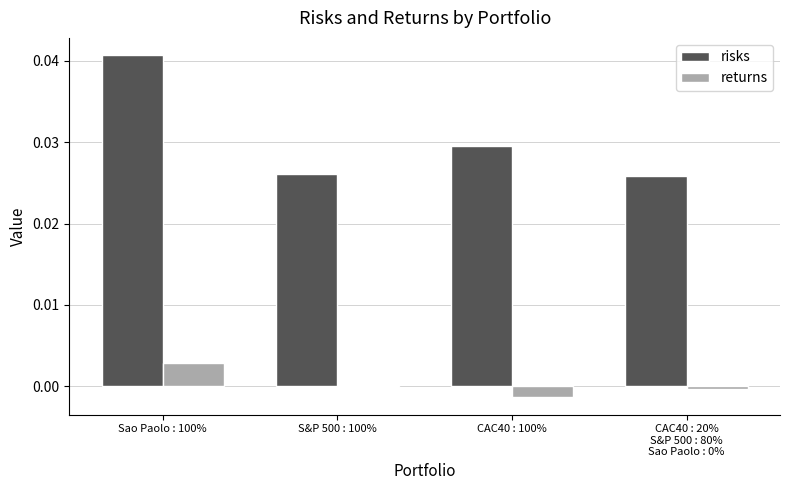

Rank the series by their maximum value, from lowest to highest.

returns, risks